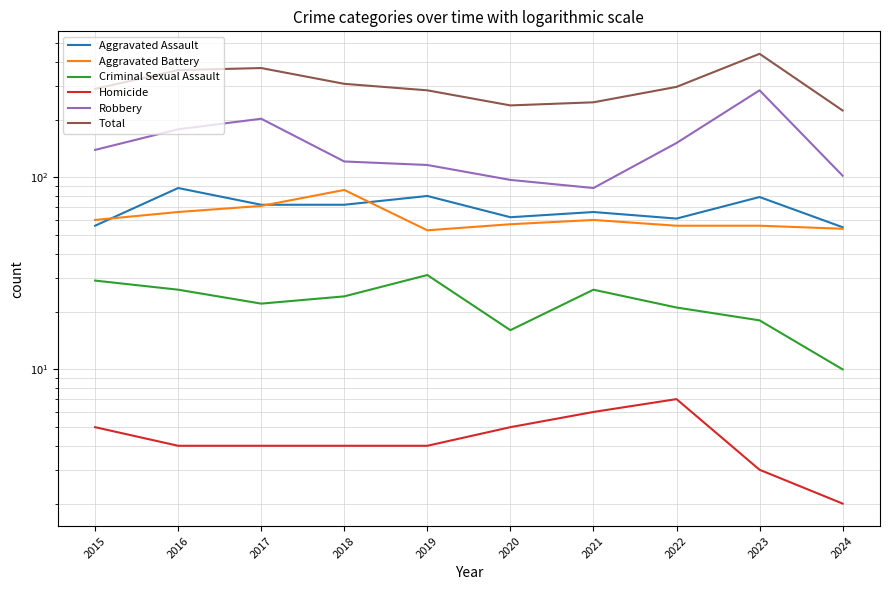

In Aggravated Assault, how many points are lower than both neighbors (excluding endpoints)?

2